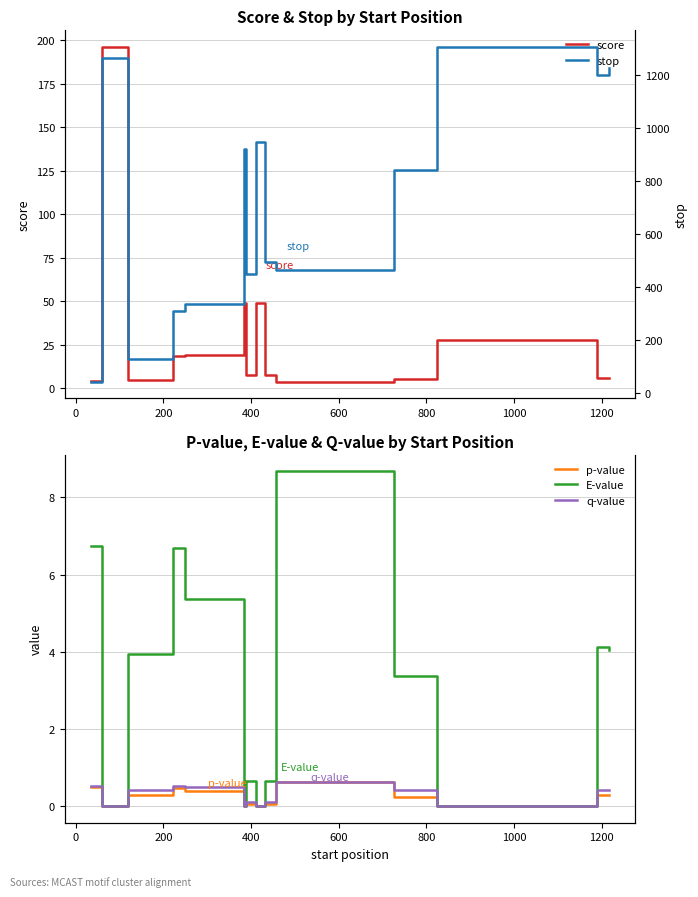

What is the value of the E-value point at the 11th from the left?

3.4